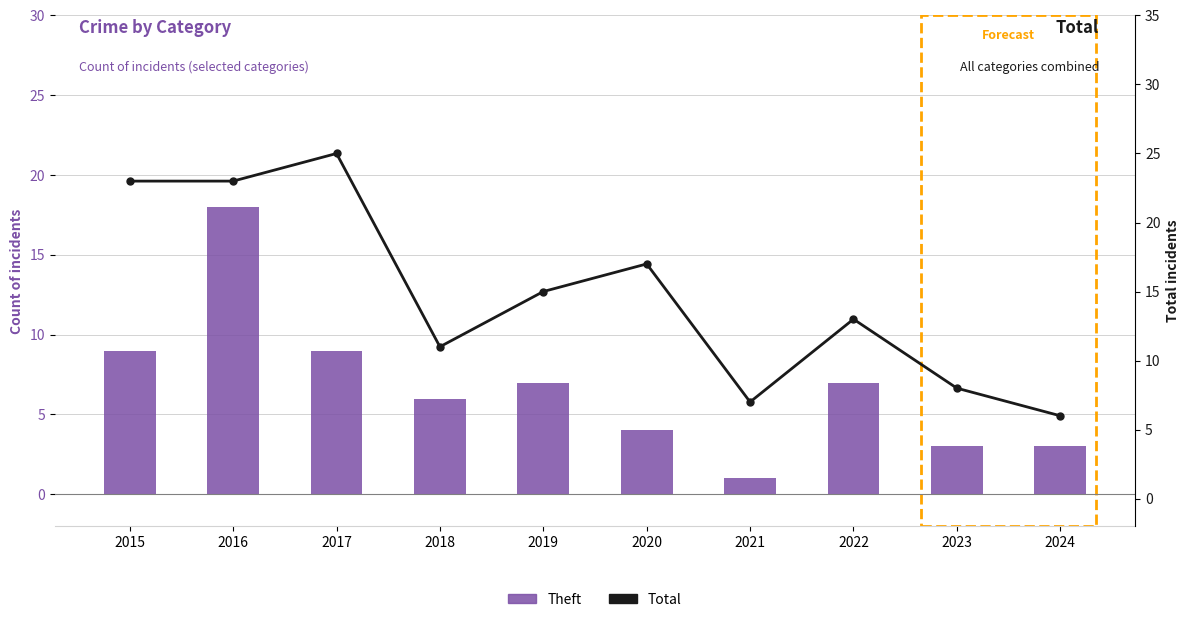

Reading left to right, list all the values displayed in this chart.

Theft: 9	18	9	6	7	4	1	7	3	3
Total: 23	23	25	11	15	17	7	13	8	6